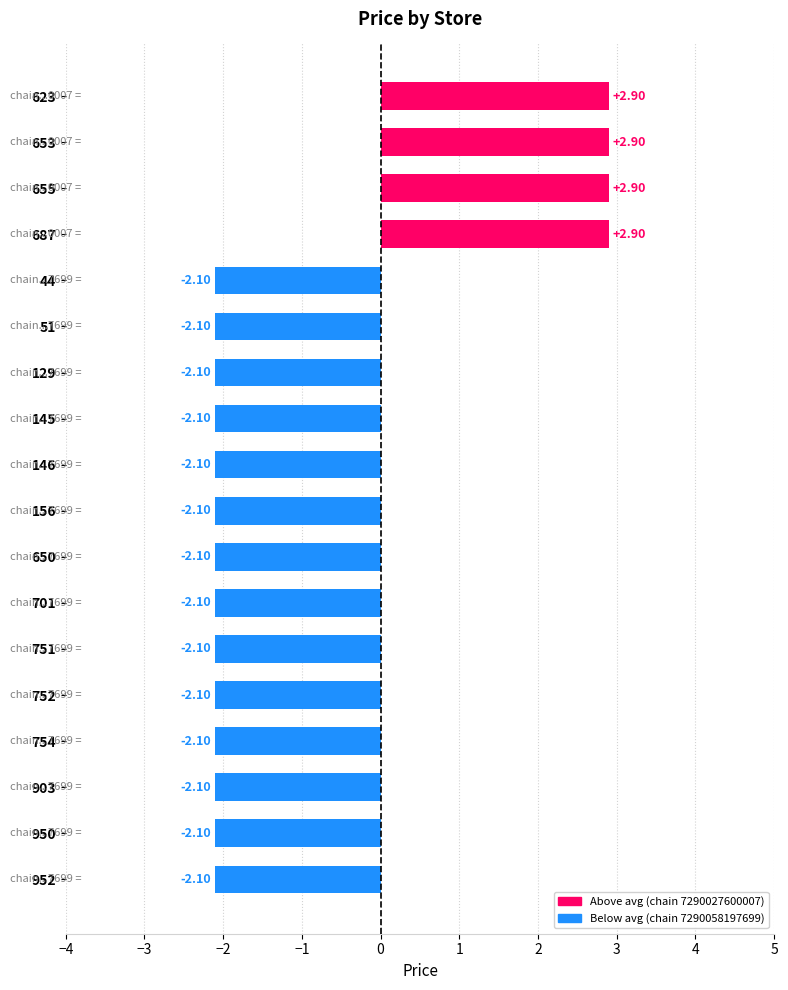

What is the ratio of the value at 653 to the value at 687?

1.0